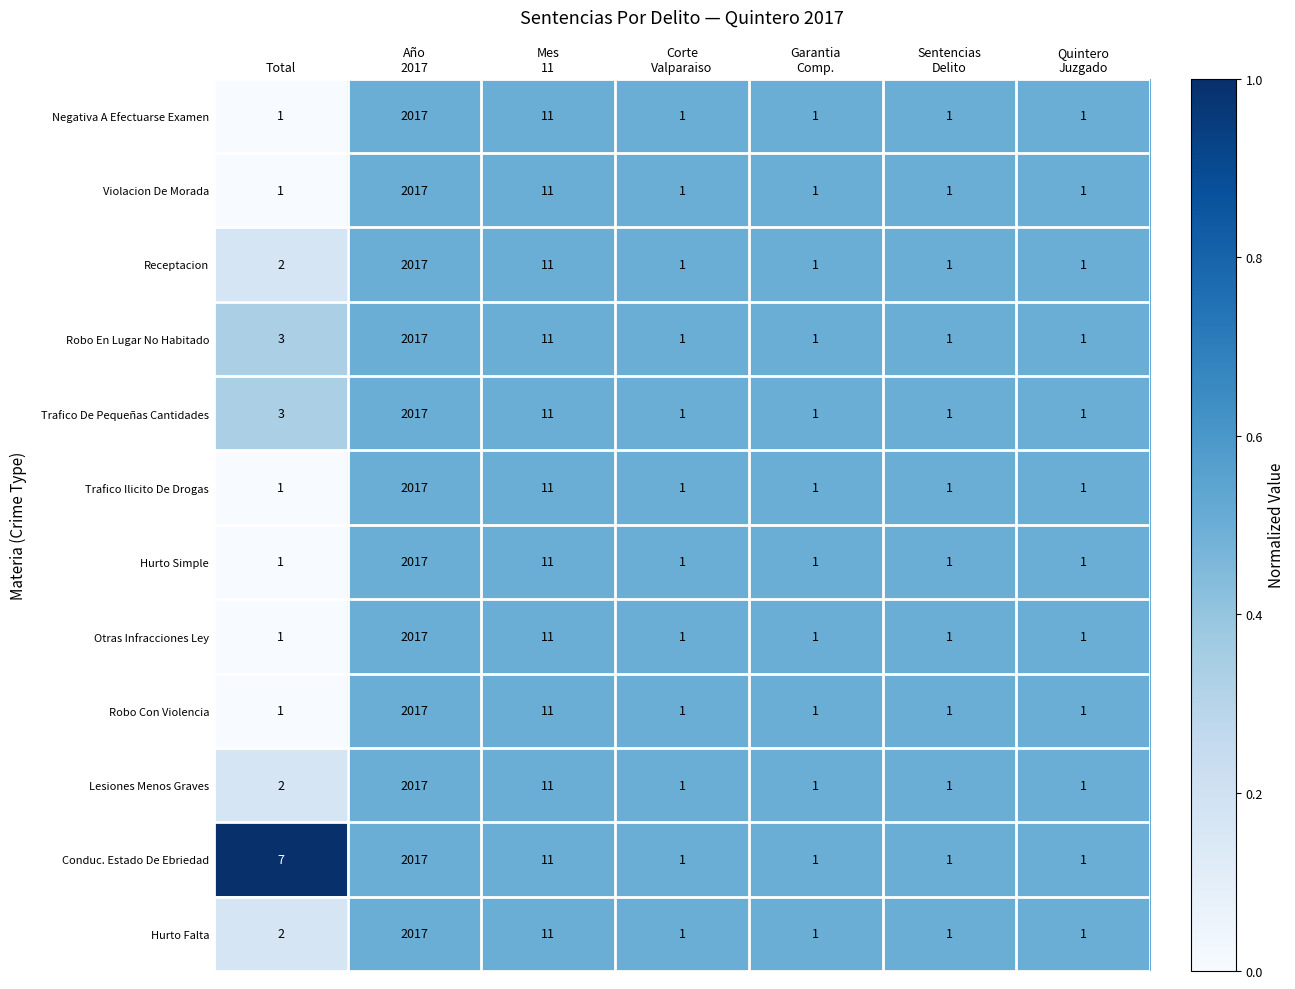

At which category is the sum across all series the highest?

Año
2017